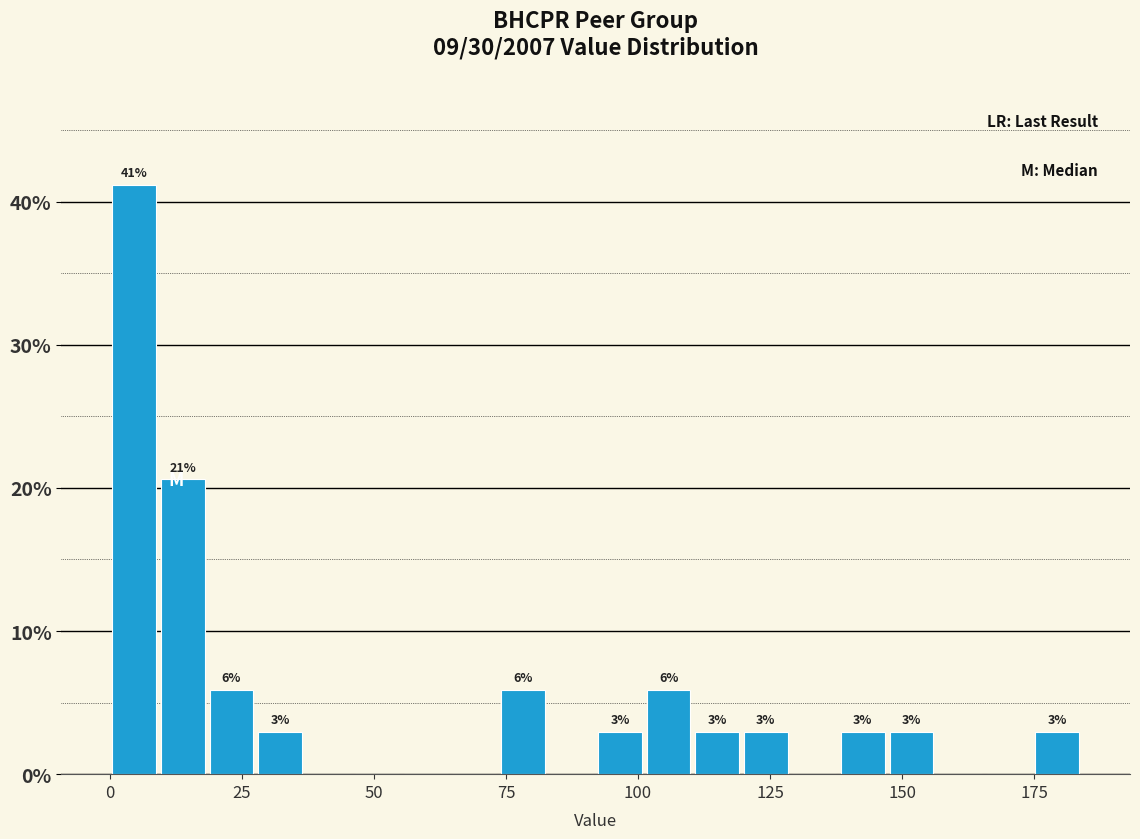

Around what value on the x-axis is the tallest bar? Give the approximate position of its centre, as read against the axis.

5